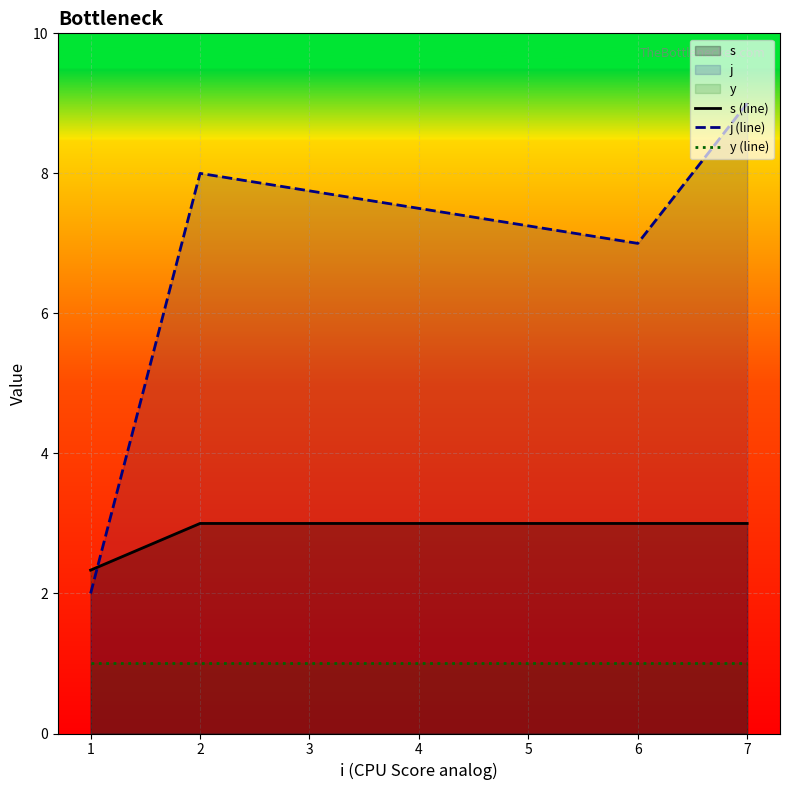

What is the total value across all series at 1?

5.3